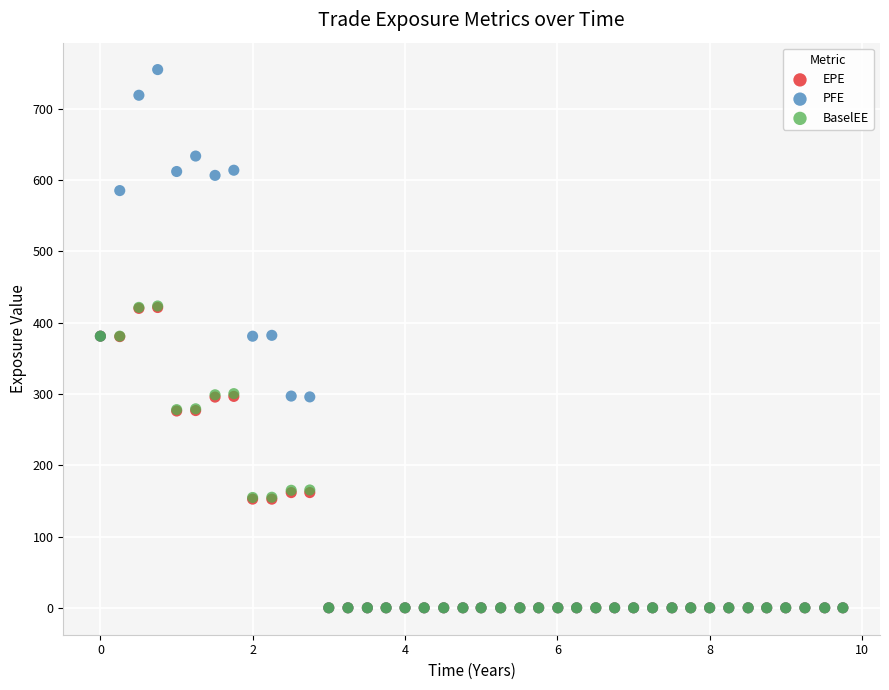

What are all the series names shown in the legend?

EPE, PFE, BaselEE